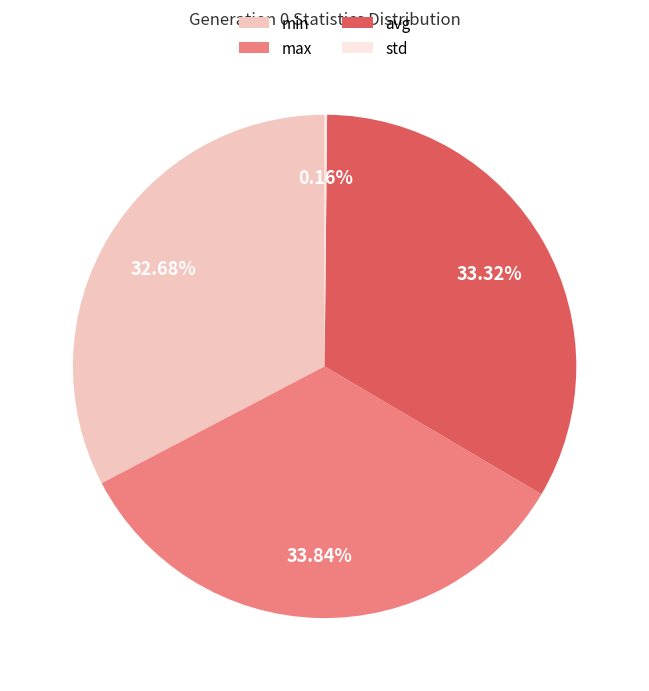

How much of the chart is everything except min?

67.3%